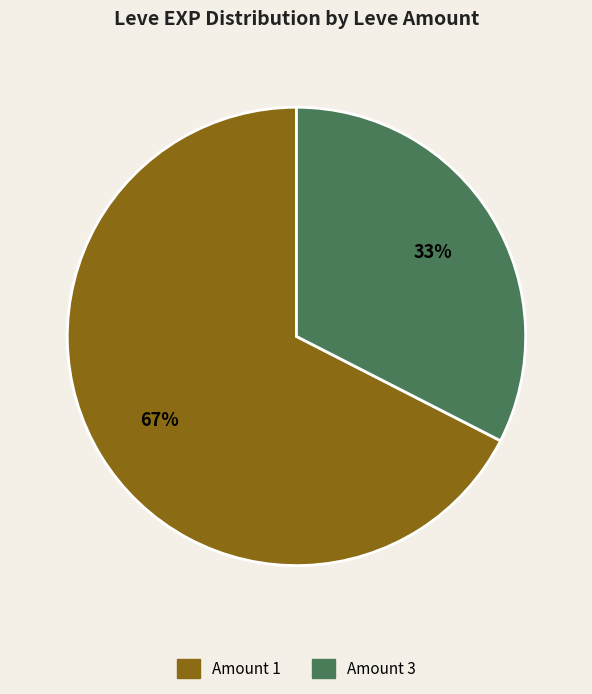

Is there a majority slice in this chart?

Yes